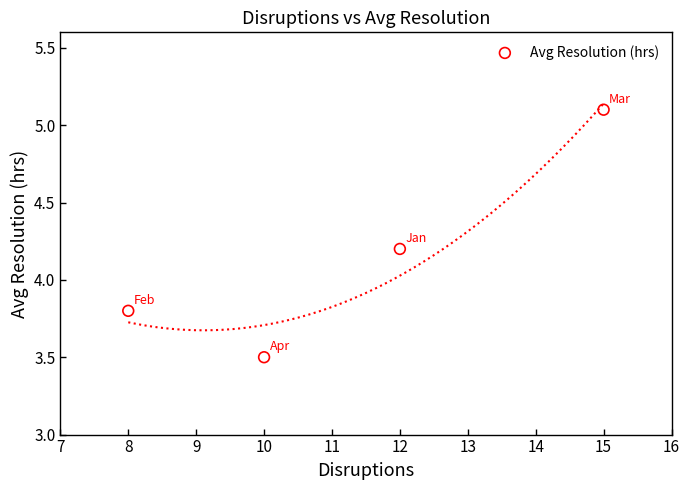

What is the average X value?

11.2